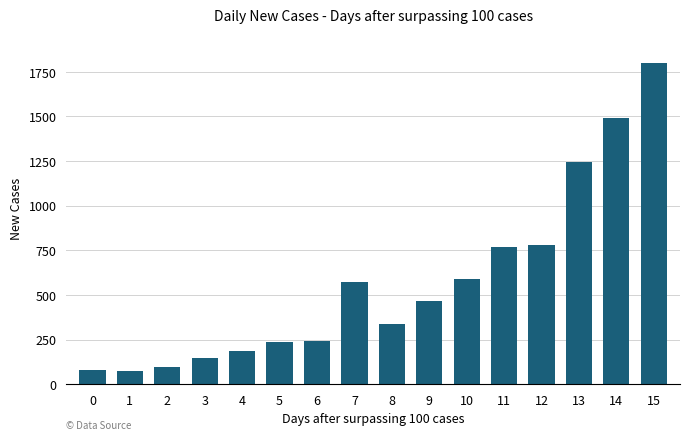

Which category has the highest value across all series?

15